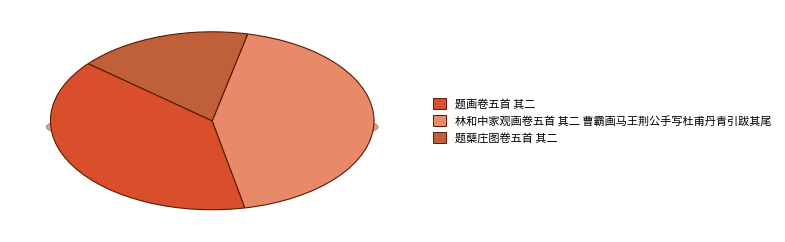

What is the change in value from 题画卷五首 其二 to 林和中家观画卷五首 其二 曹霸画马王荆公手写杜甫丹青引跋其尾?

+94614